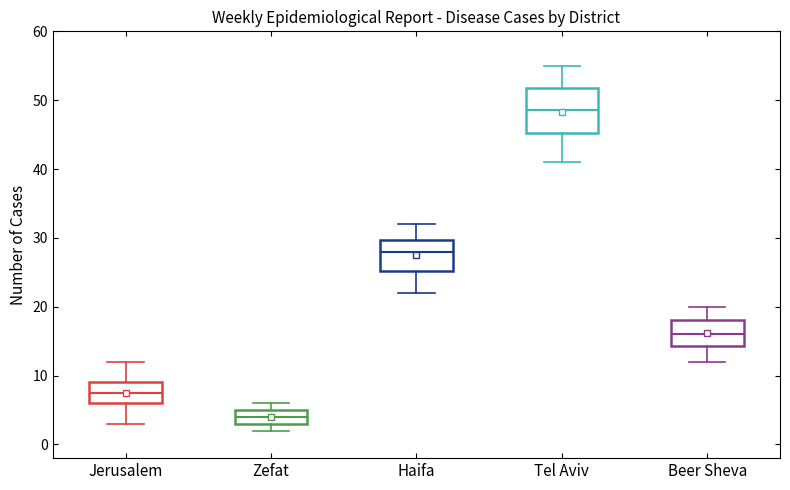

Where is the lower edge of the box for Tel Aviv on the y-axis? The values are not printed on the chart, so give them approximately, as read against the axis.

45